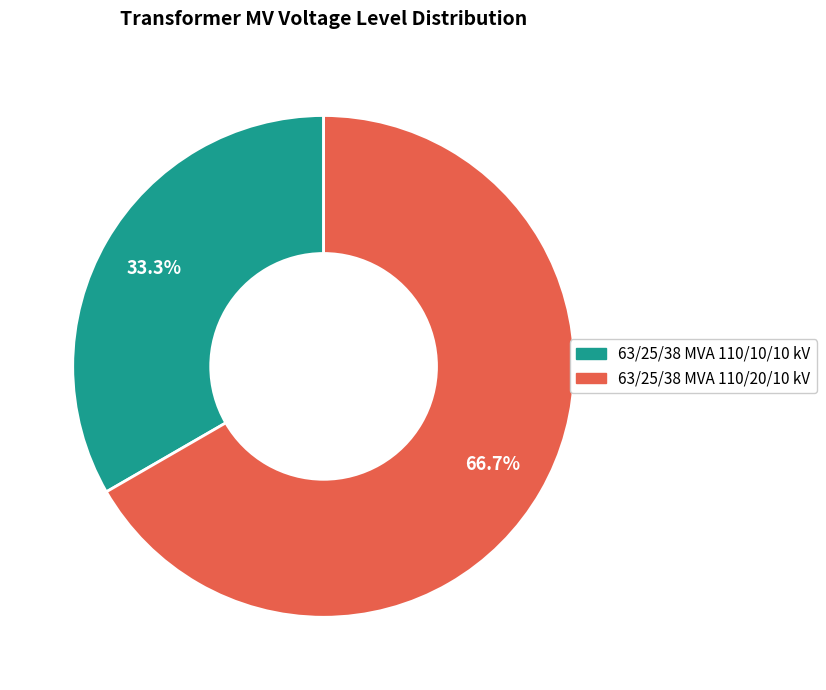

To the nearest percent, what percentage of the pie is 63/25/38 MVA 110/10/10 kV?

33%